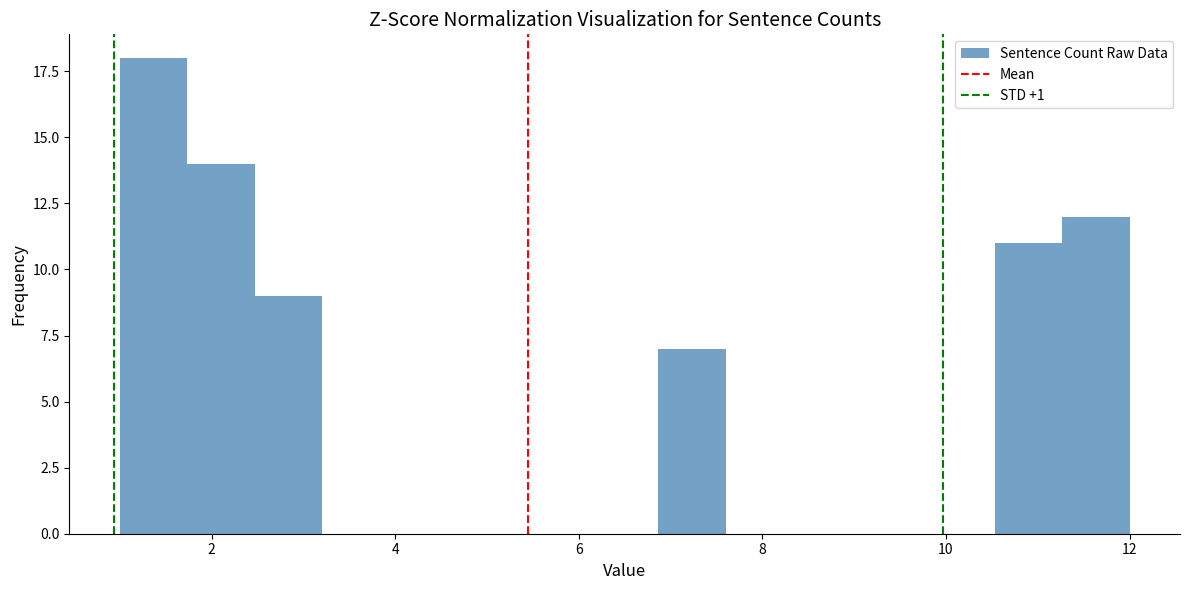

Around what value on the x-axis is the tallest bar? Give the approximate position of its centre, as read against the axis.

1.4